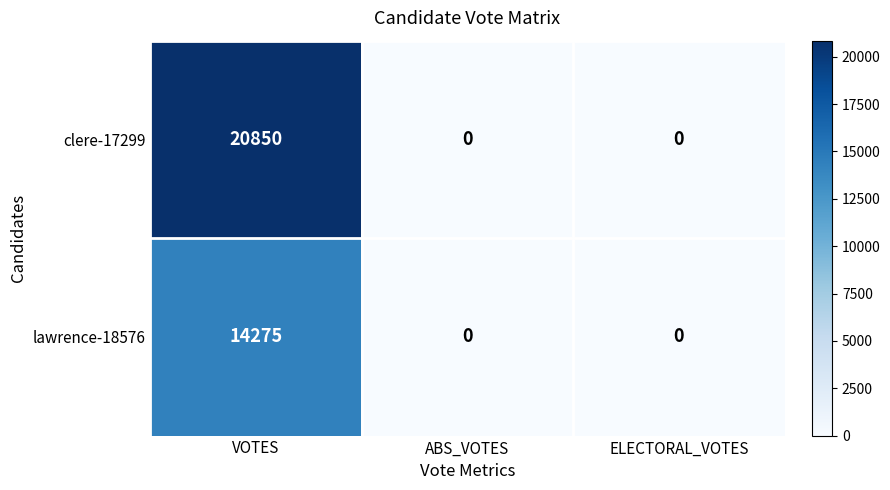

Reading left to right, list all the values displayed in this chart.

clere-17299: VOTES=20850	ABS_VOTES=0	ELECTORAL_VOTES=0
lawrence-18576: VOTES=14275	ABS_VOTES=0	ELECTORAL_VOTES=0